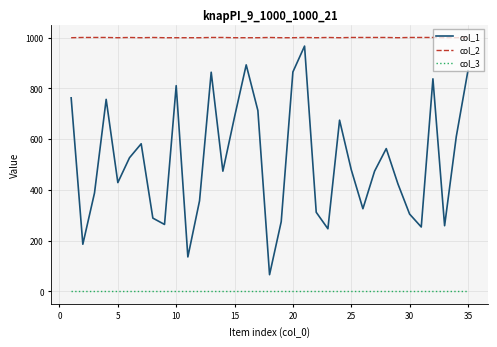

Which series has the largest total across all categories?

col_2